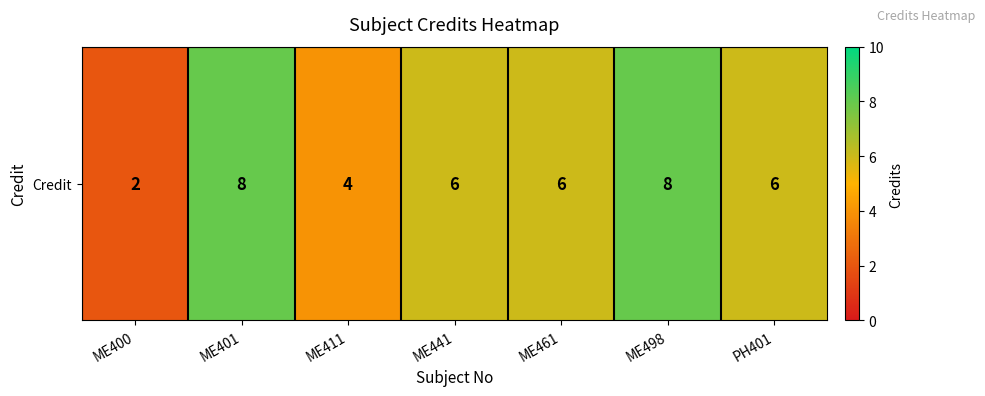

The chart shows a value of 8 at ME498. True or false?

True